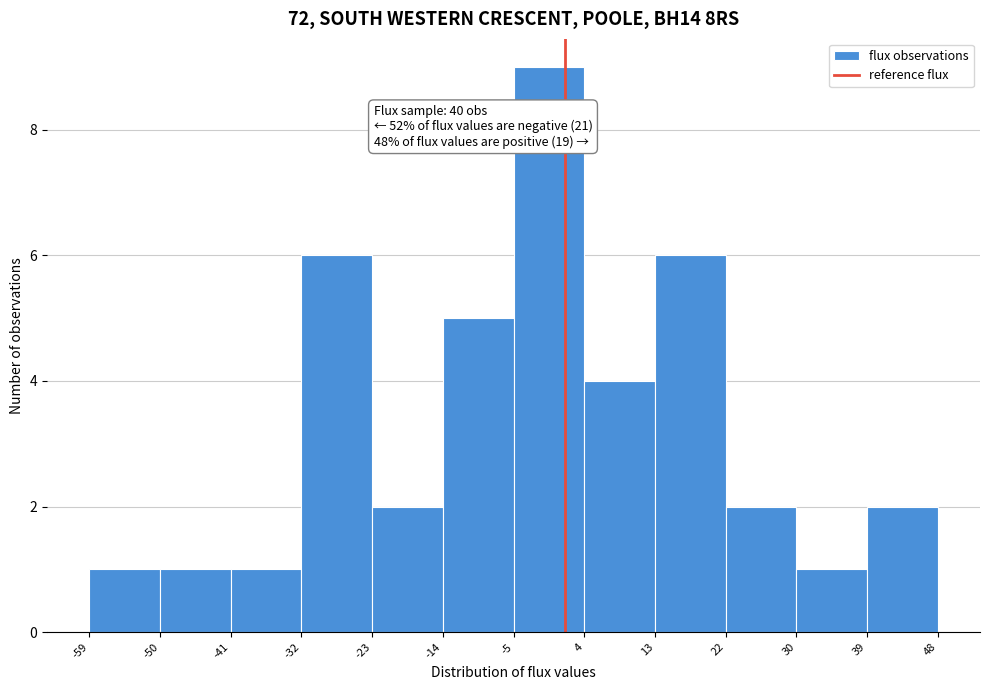

Which range on the x-axis has the tallest bar?

-5 to 4